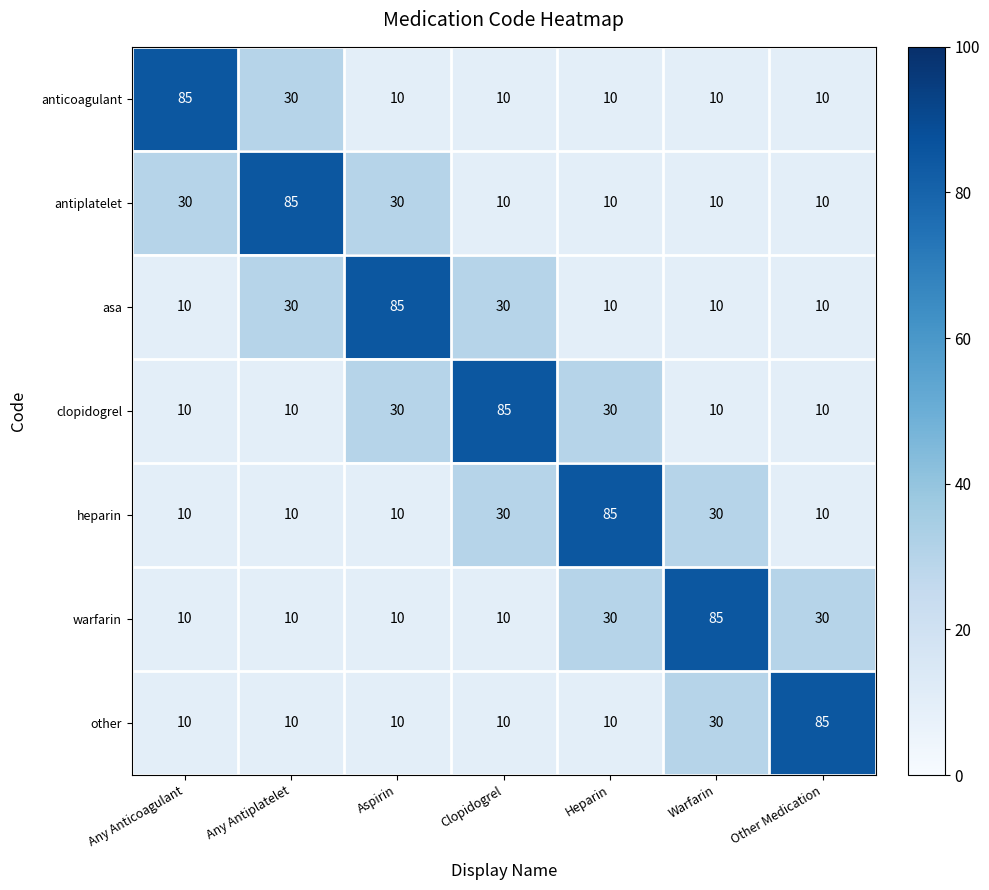

What is the average value of the heparin series?

26